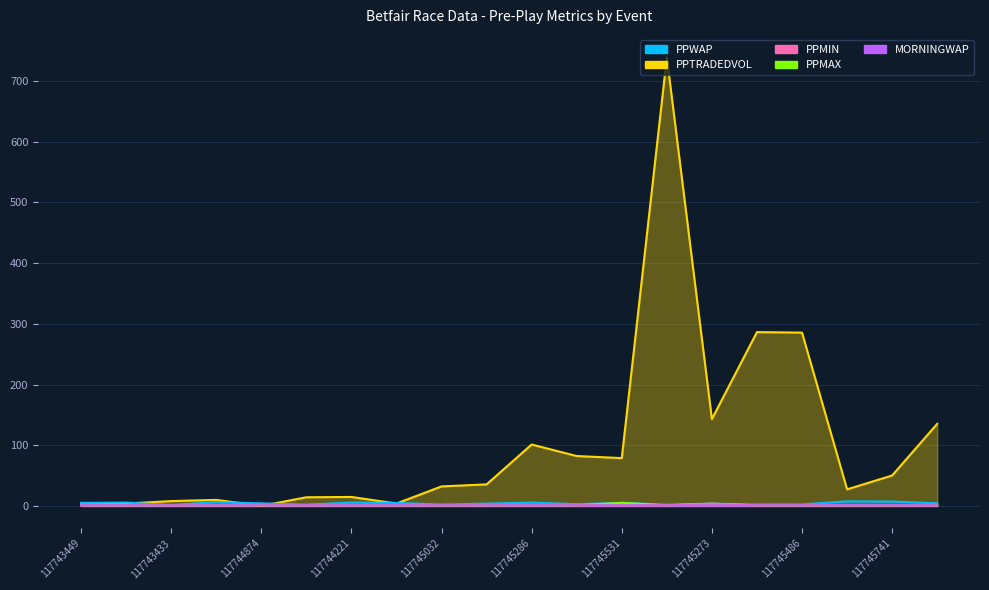

What are all the series names shown in the legend?

PPWAP, PPTRADEDVOL, PPMIN, PPMAX, MORNINGWAP